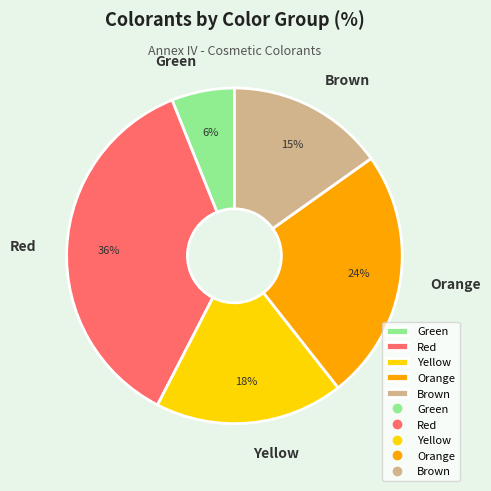

Combined, do Brown and Red account for over 50%?

Yes